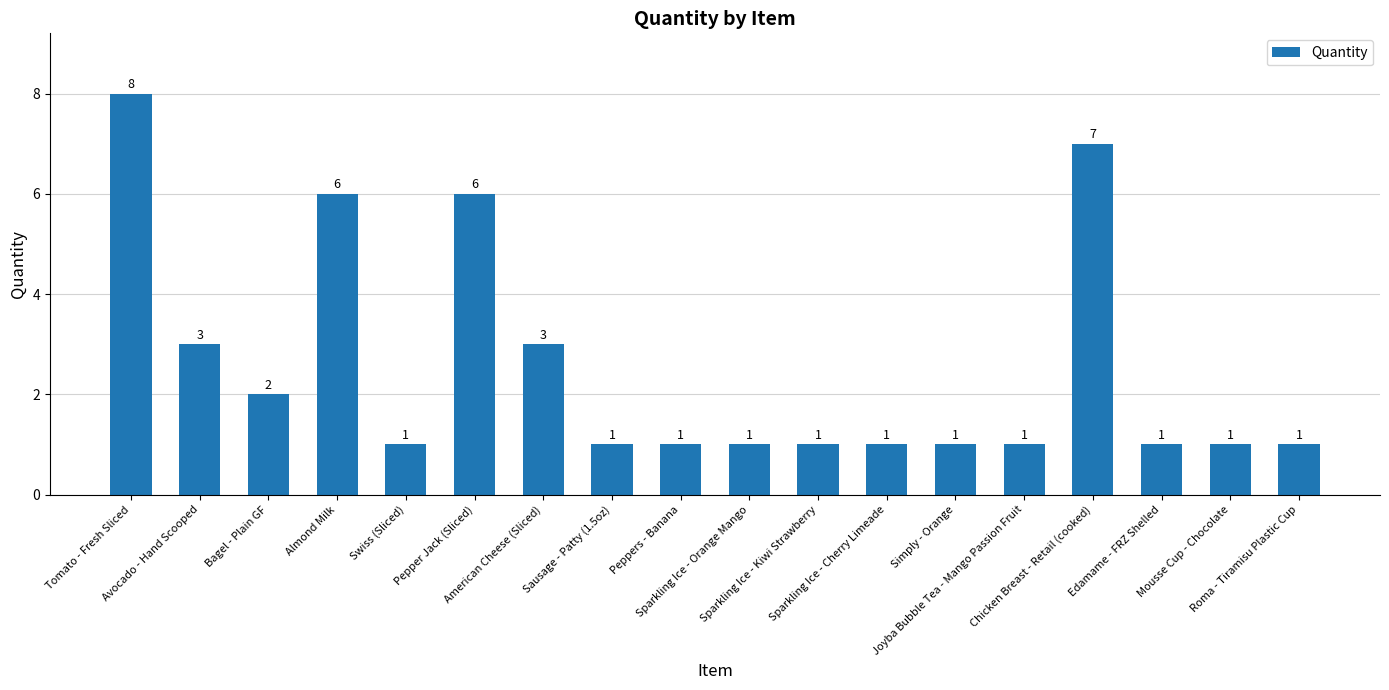

How many values are between 1 and 3?

14